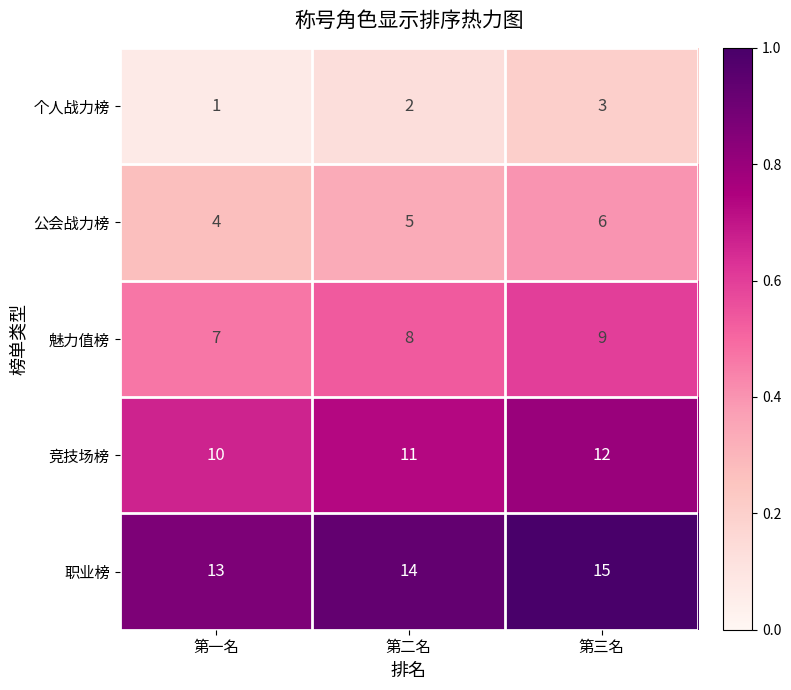

List the series in order of their peak value, lowest first.

个人战力榜, 公会战力榜, 魅力值榜, 竞技场榜, 职业榜